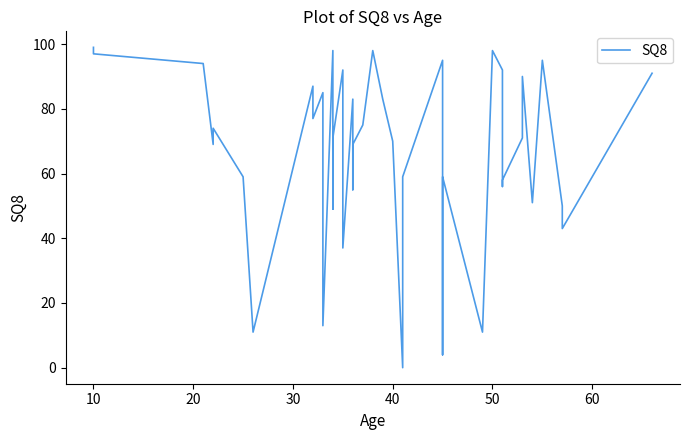

What is the difference between the second highest and minimum values?

98